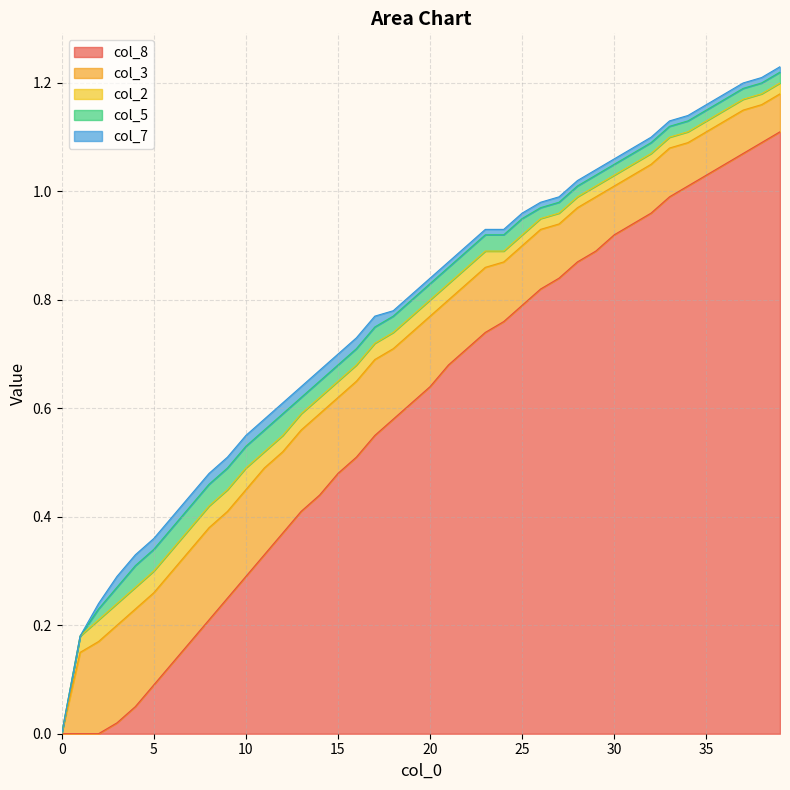

The col_2 series shows 0.0 at 2. True or false?

True